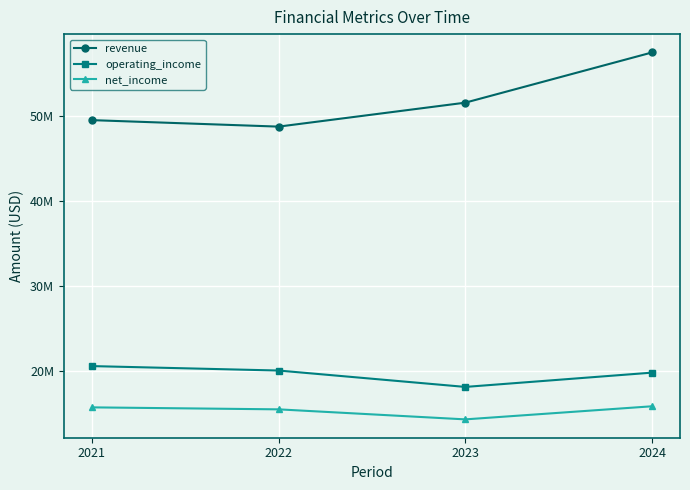

What is the approximate value of revenue at 2022?

48775000